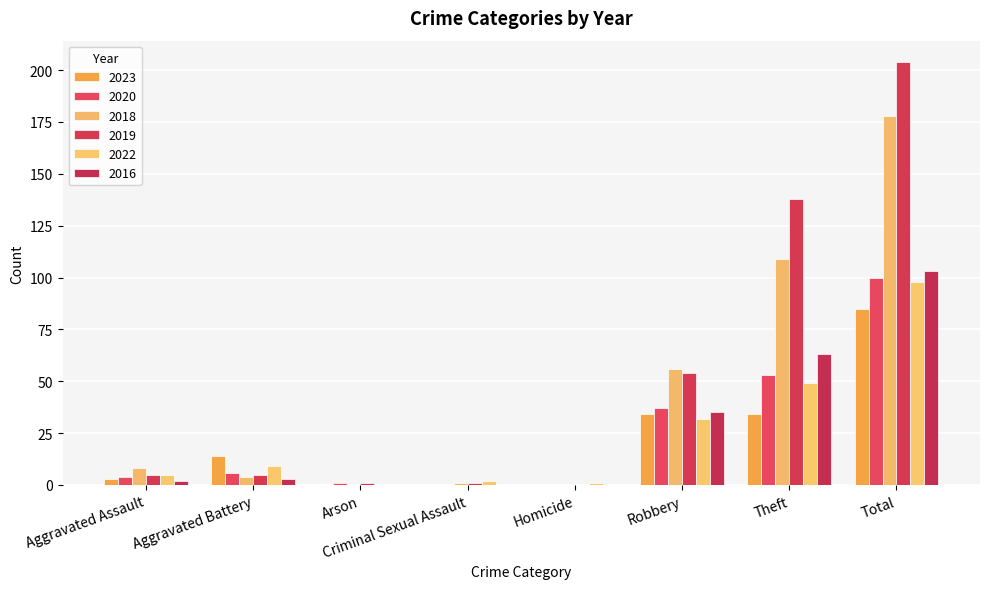

At which label does 2016 reach its peak?

Total